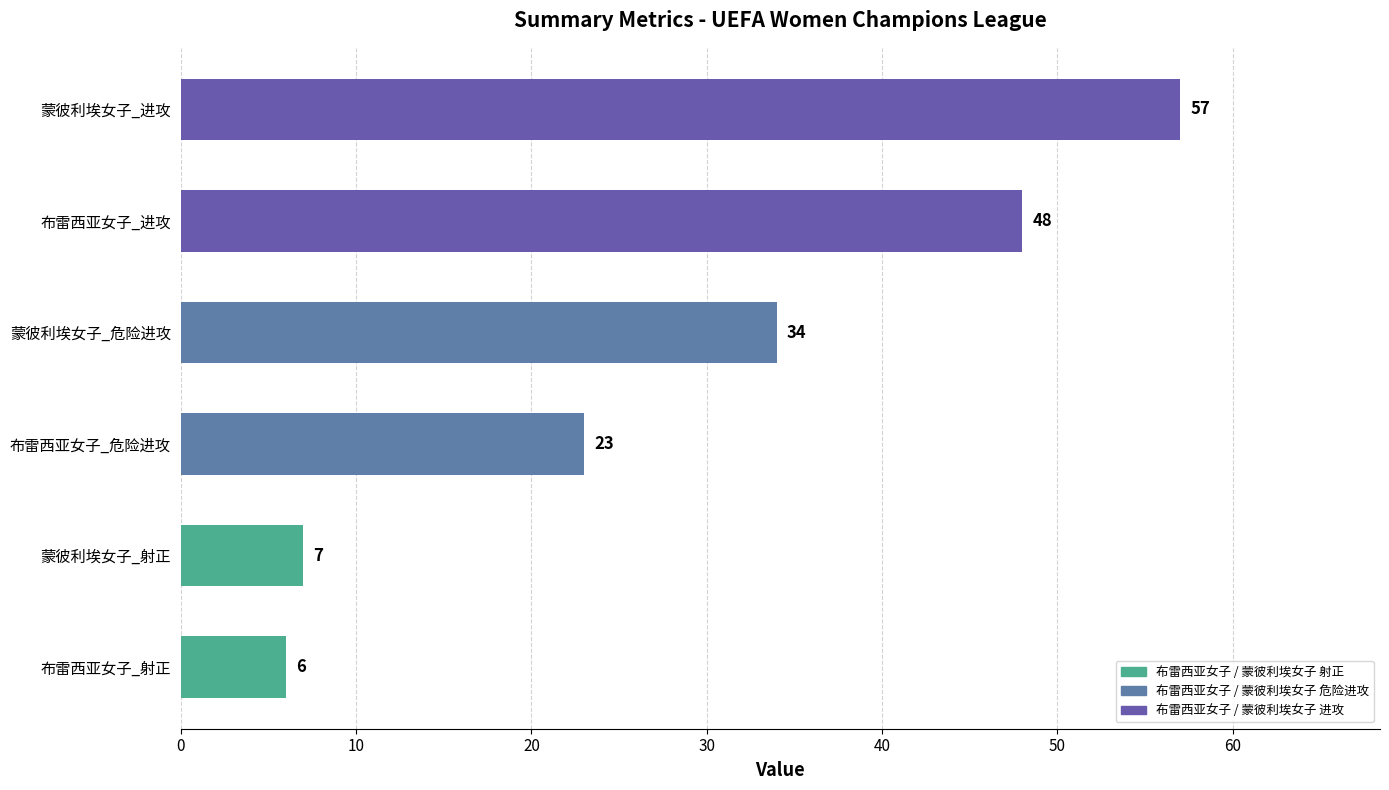

The chart shows a value of 12 at 蒙彼利埃女子_射正. True or false?

False